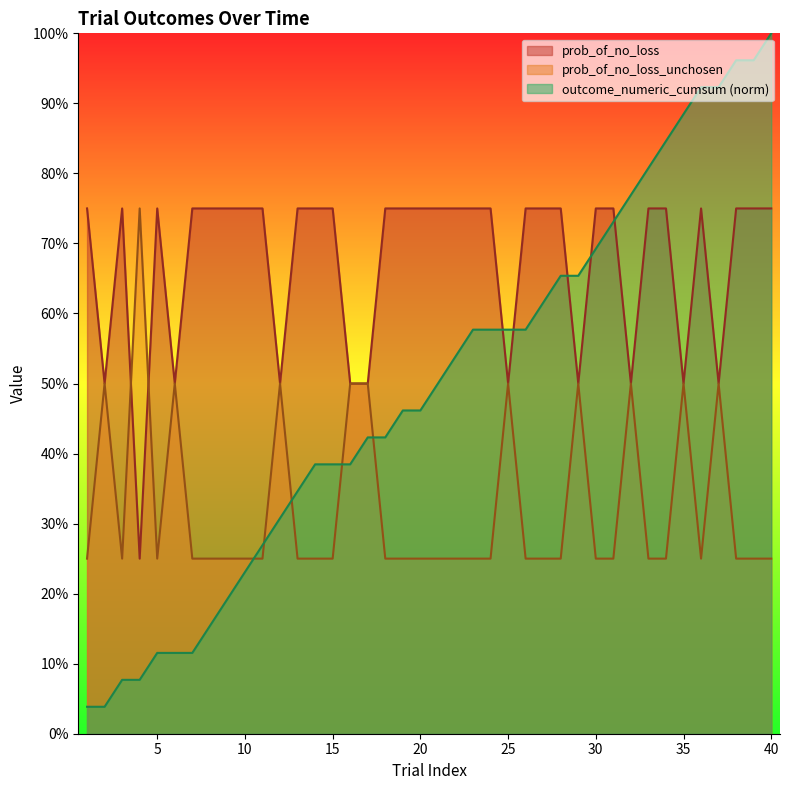

The value of prob_of_no_loss_unchosen at 29 is 0.7. True or false?

False